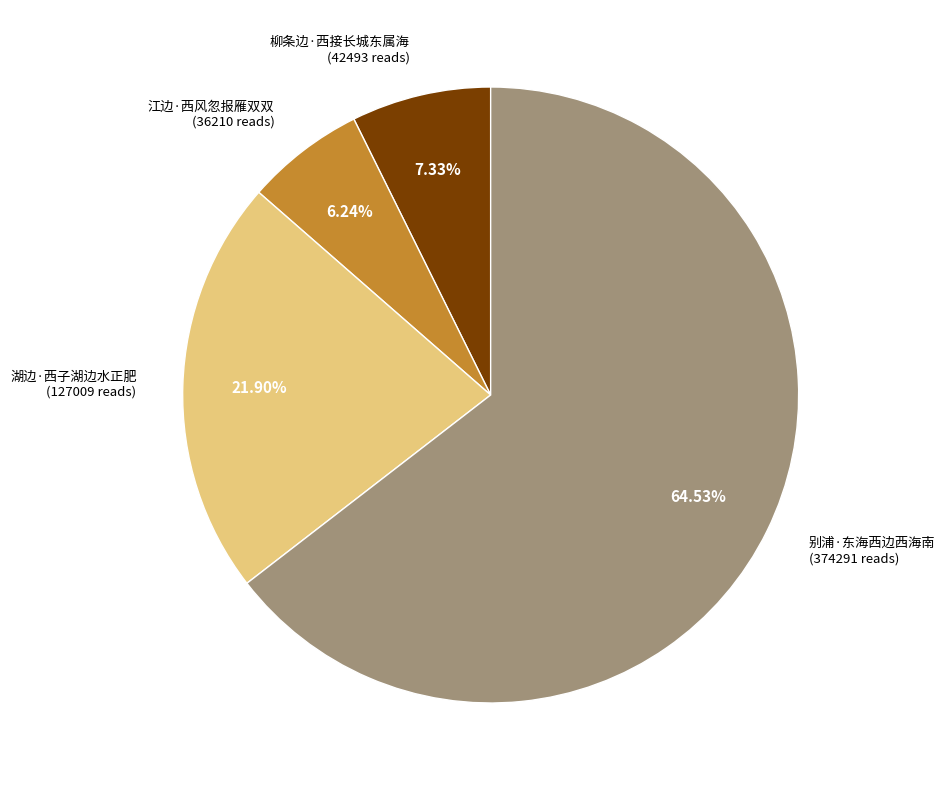

Is there a majority slice in this chart?

Yes